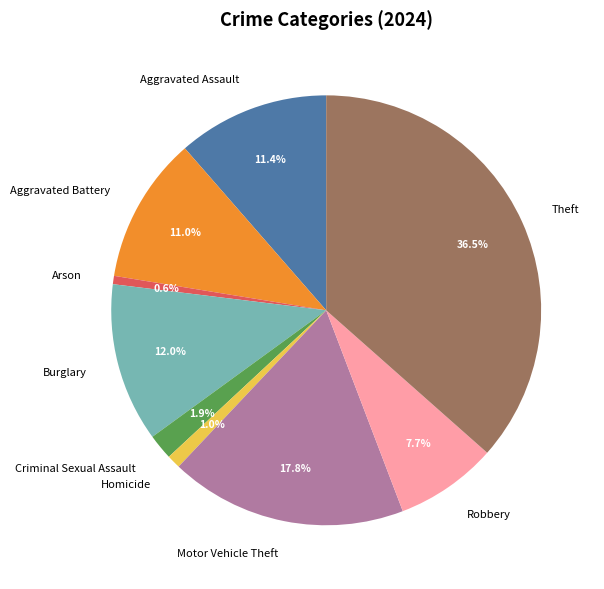

Combined, do Motor Vehicle Theft and Burglary account for over 50%?

No